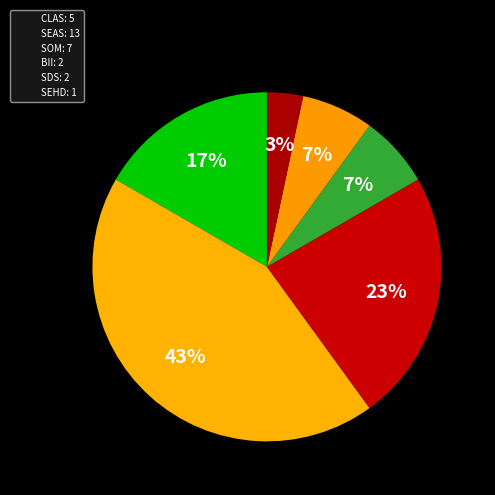

Count the number of slices in the pie.

6